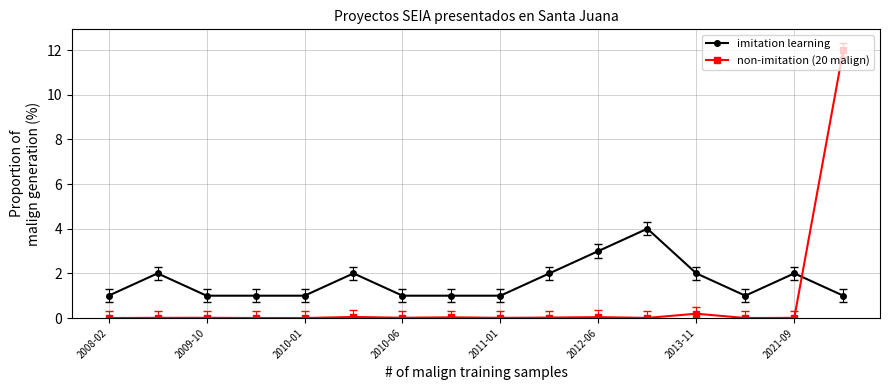

At how many categories does at least one series exceed 6?

1